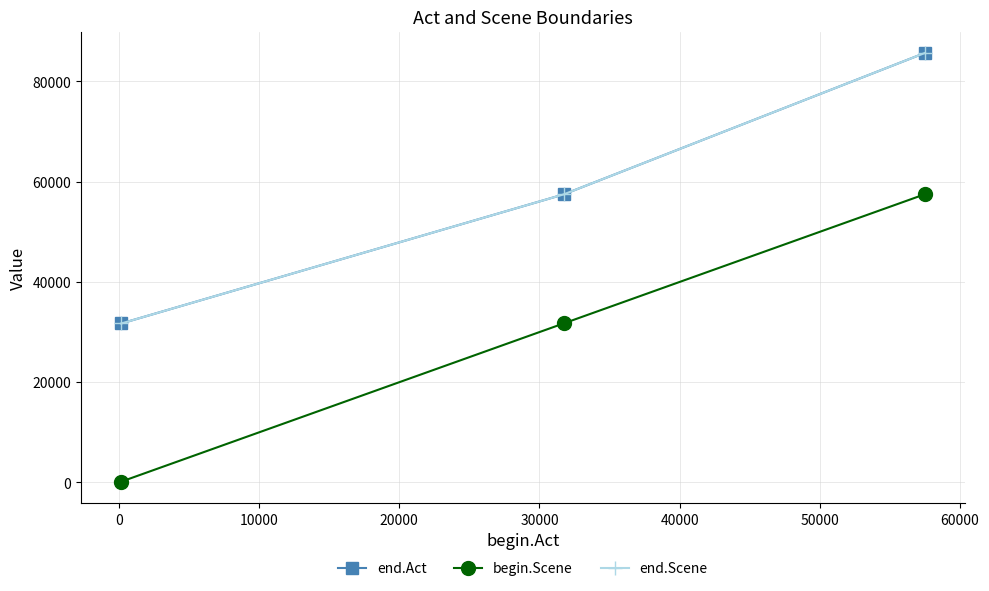

Is this an area chart (filled region under the line)?

No